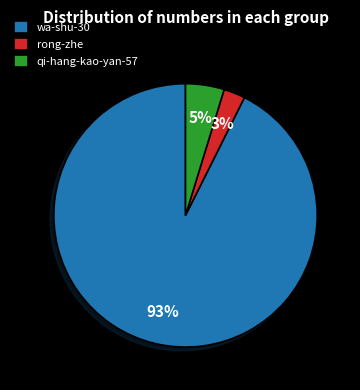

To the nearest percent, what is the combined percentage of rong-zhe and wa-shu-30?

95%